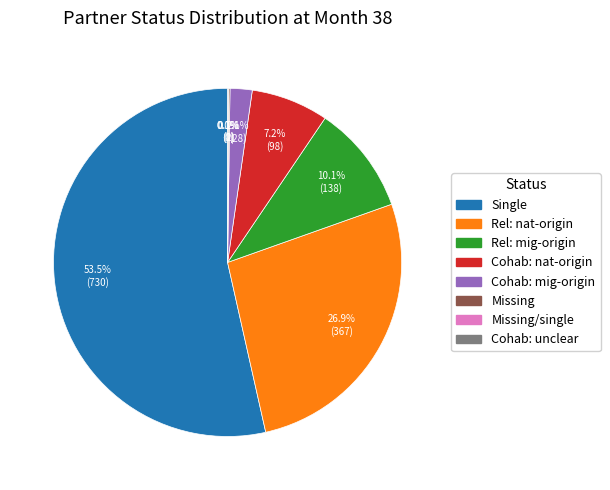

Does Single represent more than half of the total?

Yes